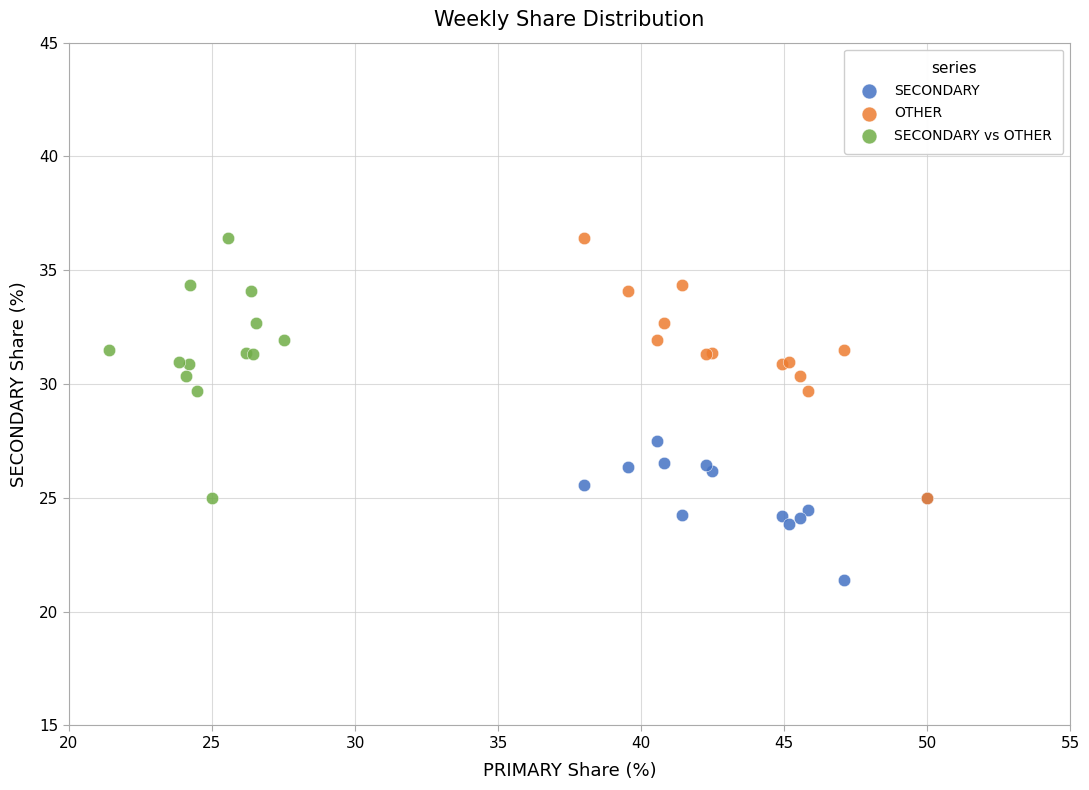

Which series reaches the minimum Y coordinate?

SECONDARY